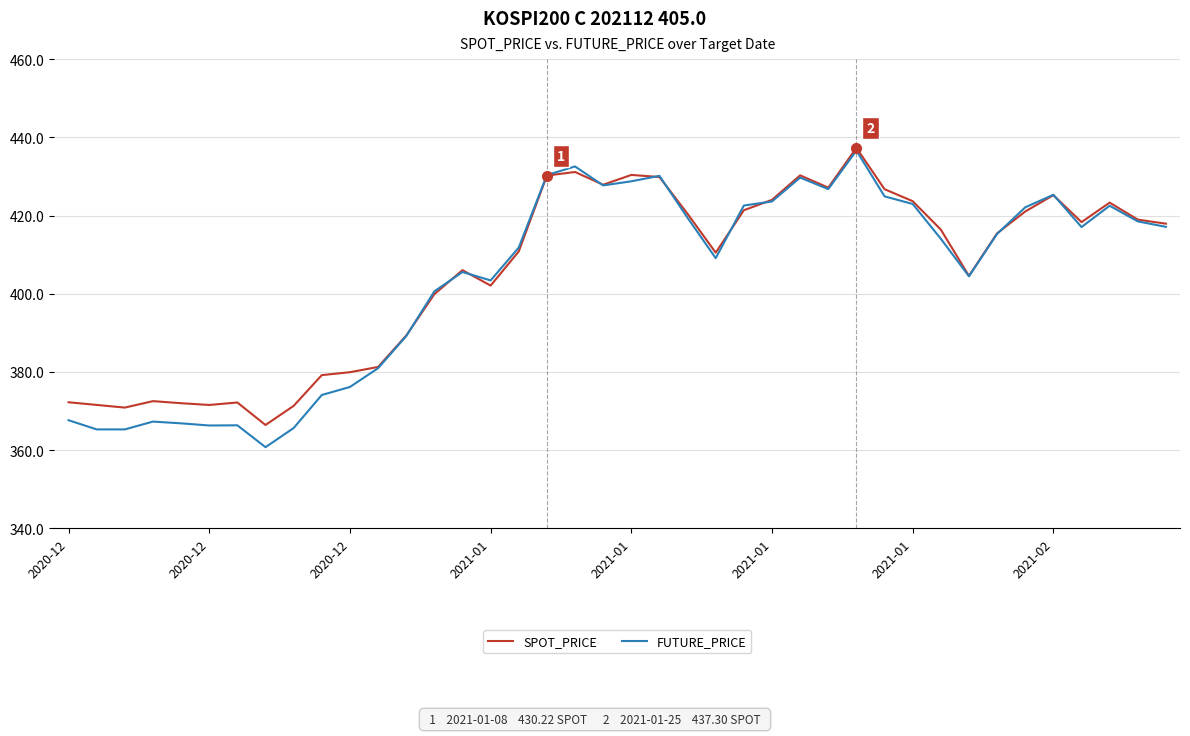

What is the highest value of the FUTURE_PRICE series?

436.6